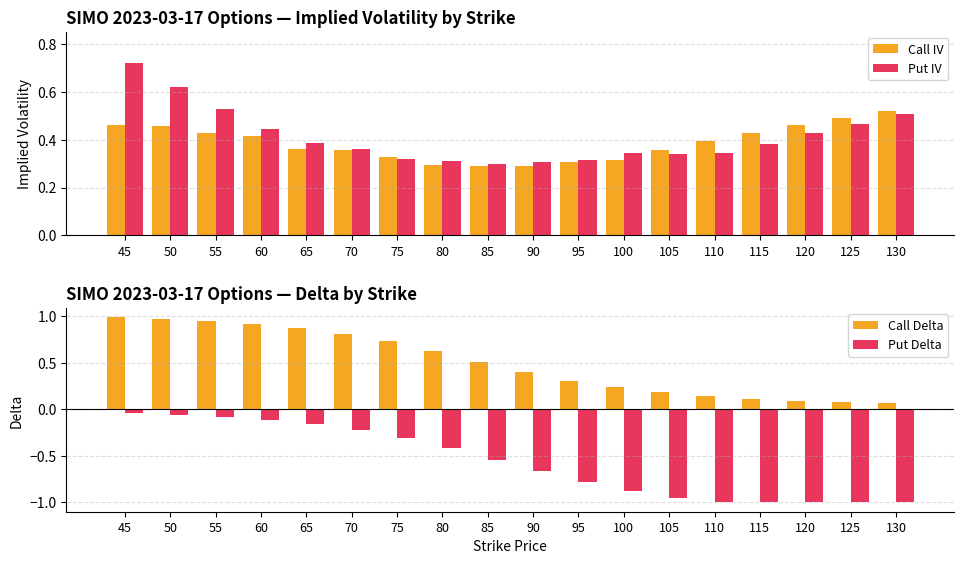

Between 125 and 100, which is larger?

125